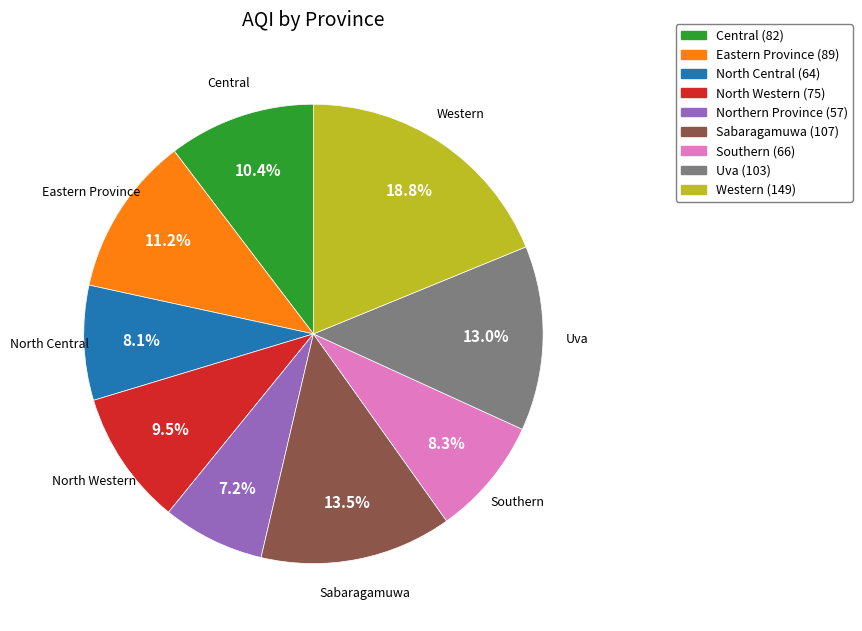

Is there a majority slice in this chart?

No